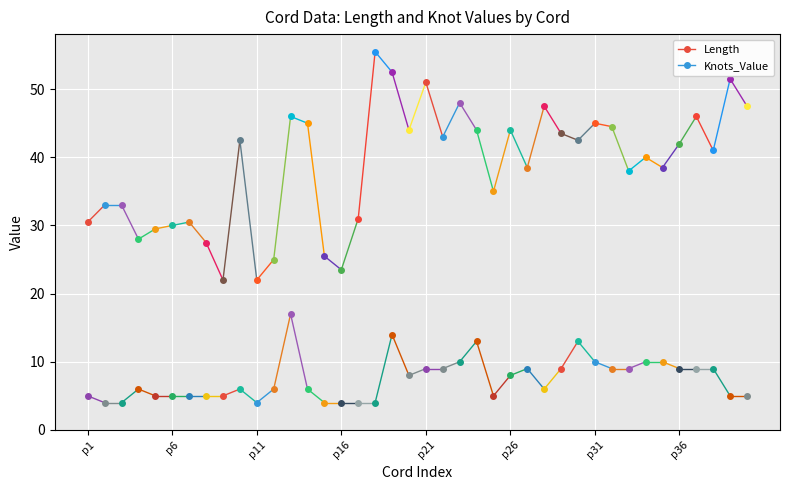

How many values in the Knots_Value series are below 6?

16